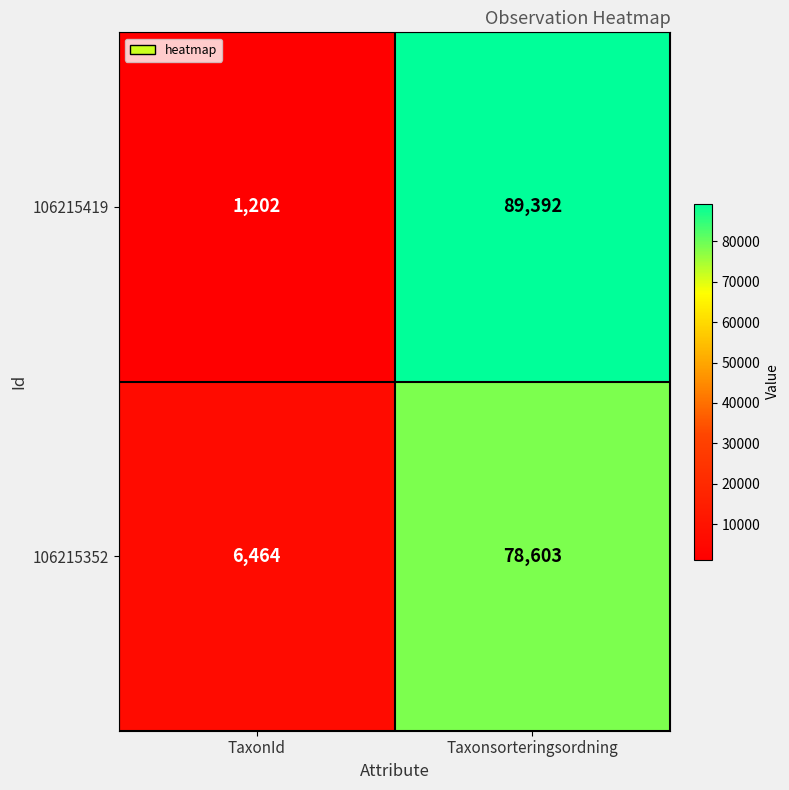

What is the total value across all series at Taxonsorteringsordning?

167995